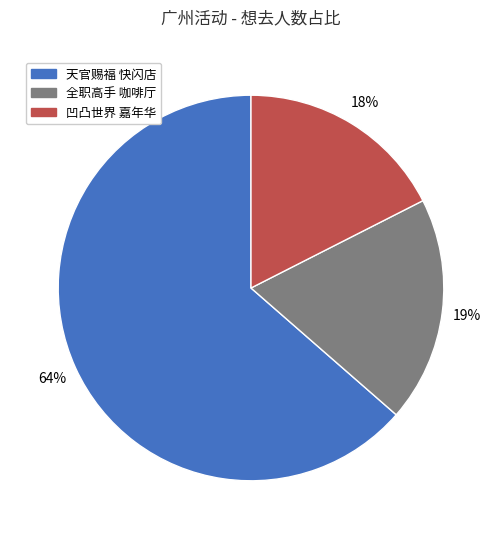

To the nearest percent, what is the difference between the largest and smallest slice percentages?

46%